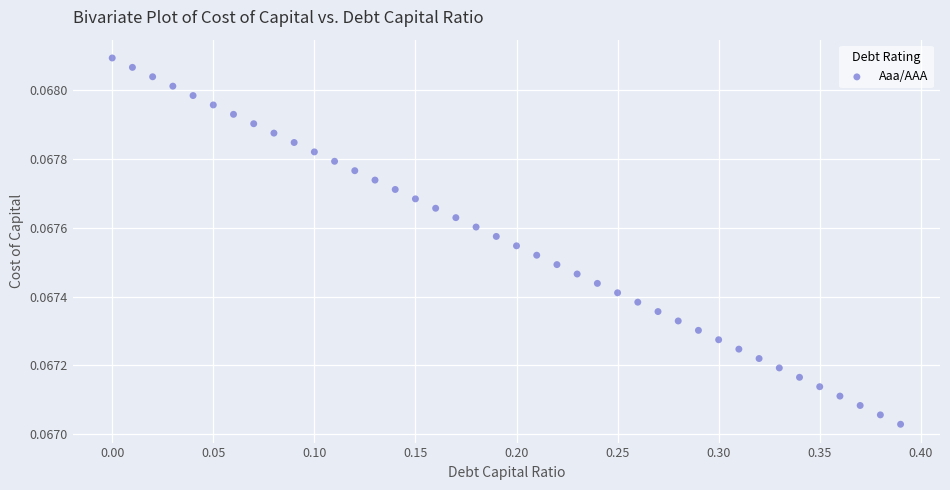

What is the range of X values (max minus min)?

0.4